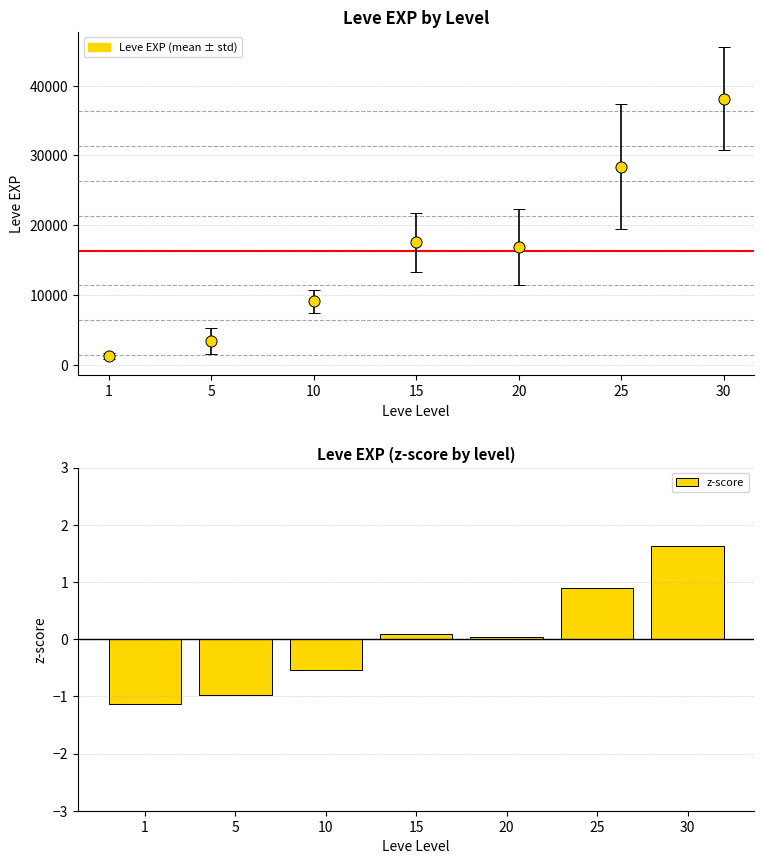

What value does the data have at 10?

-0.5